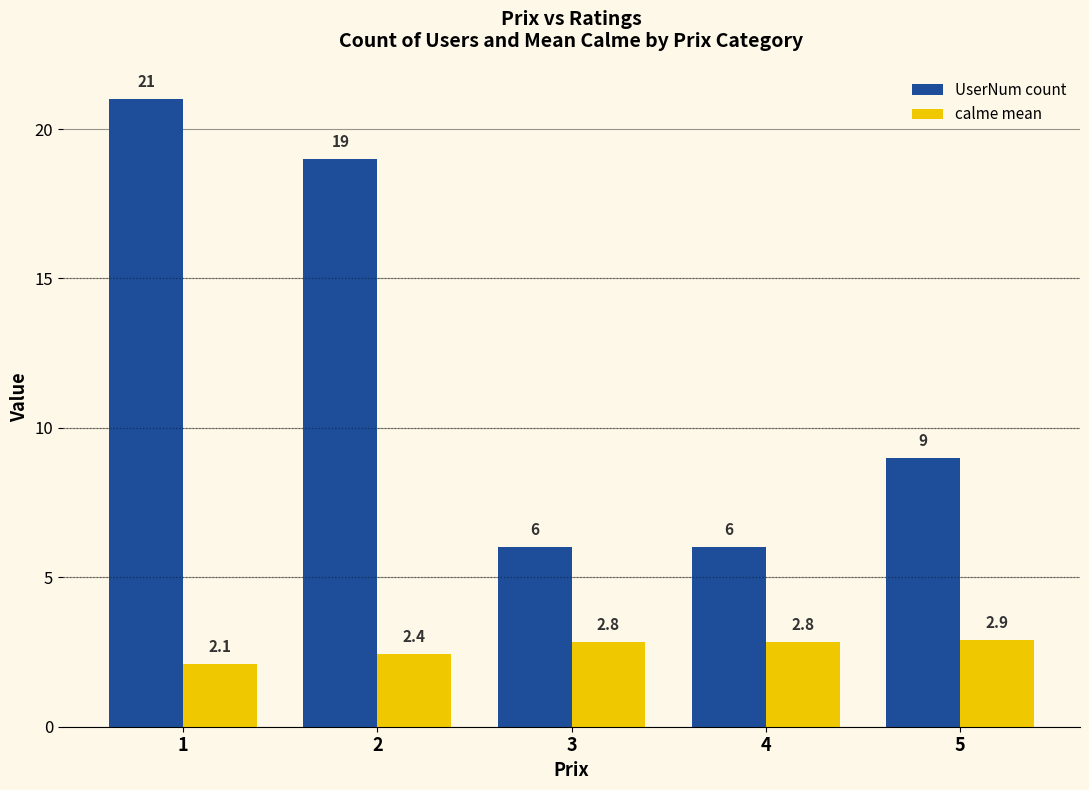

What is the spread (max minus min) of values at 5?

6.1